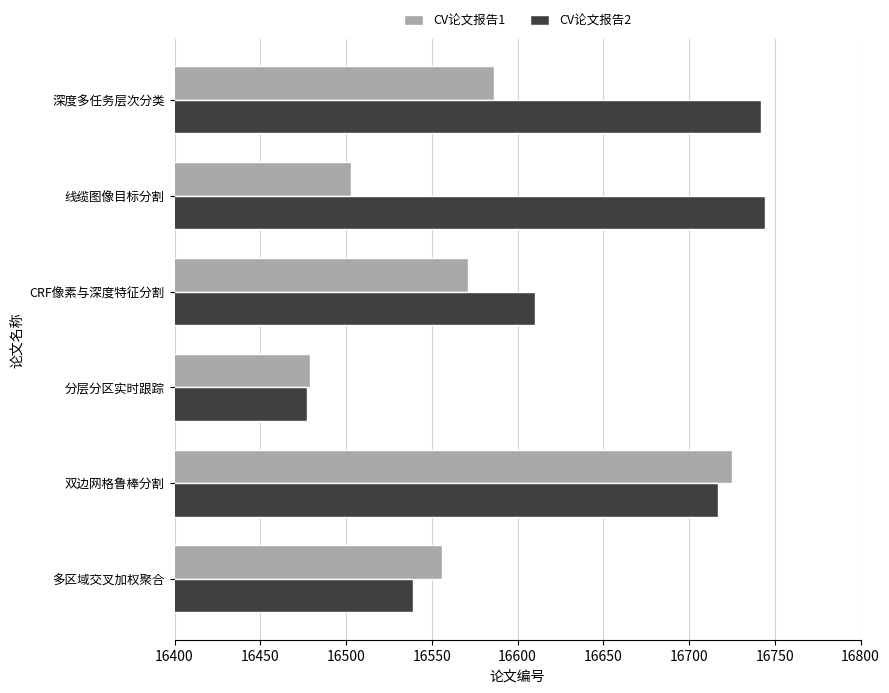

What is the spread (max minus min) of values at 多区域交叉加权聚合?

17